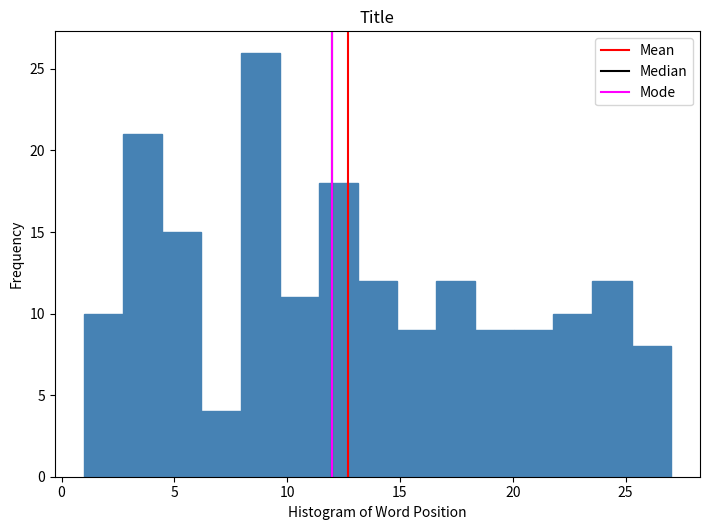

Read against the x-axis, roughly where is the centre of the tallest bar?

9.0